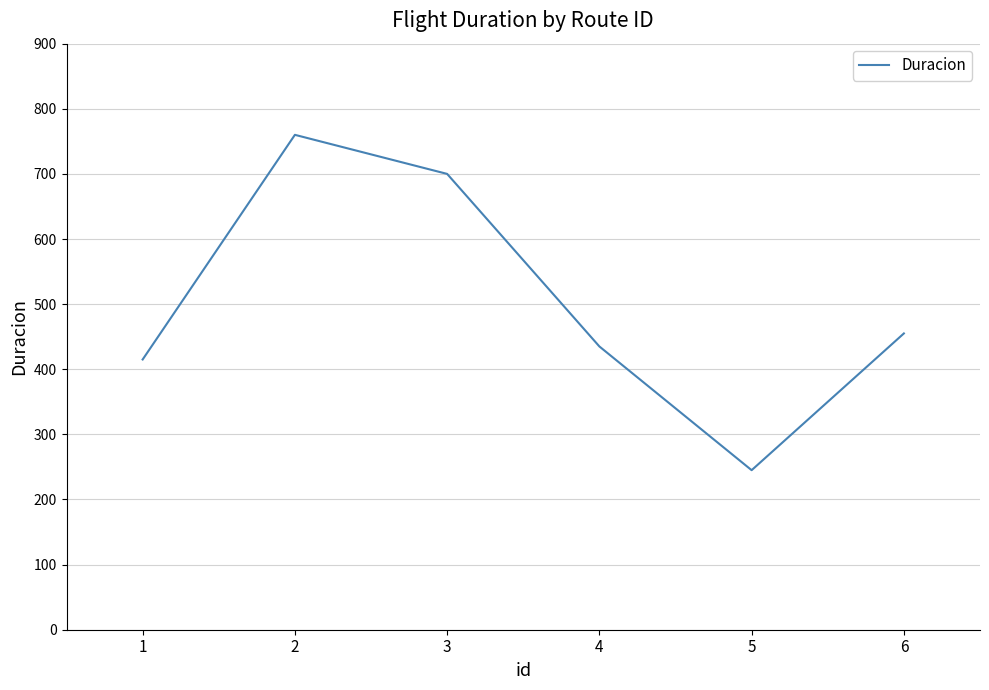

Rank the categories by value from lowest to highest.

5, 1, 4, 6, 3, 2